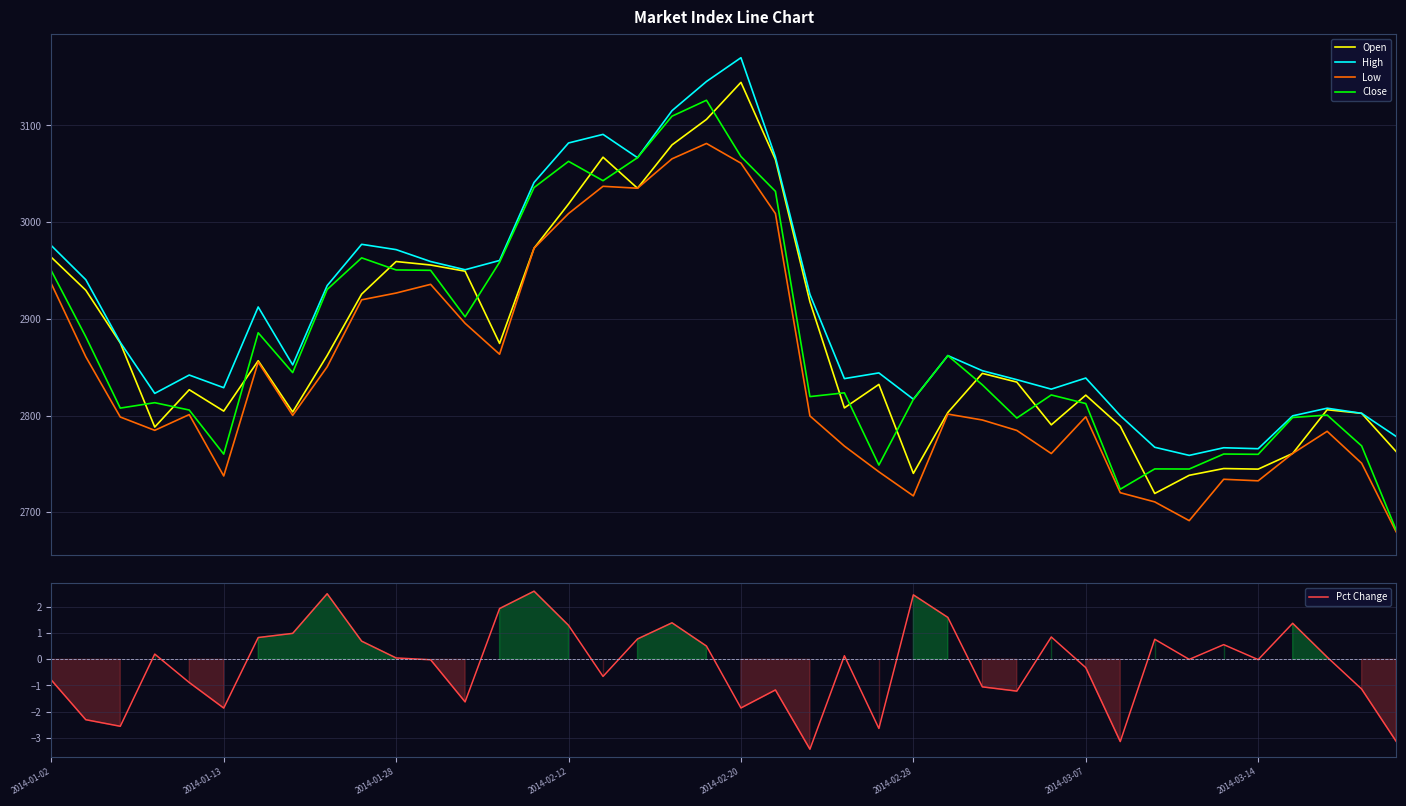

List the series in order of their peak value, lowest first.

Pct Change, Low, Close, Open, High